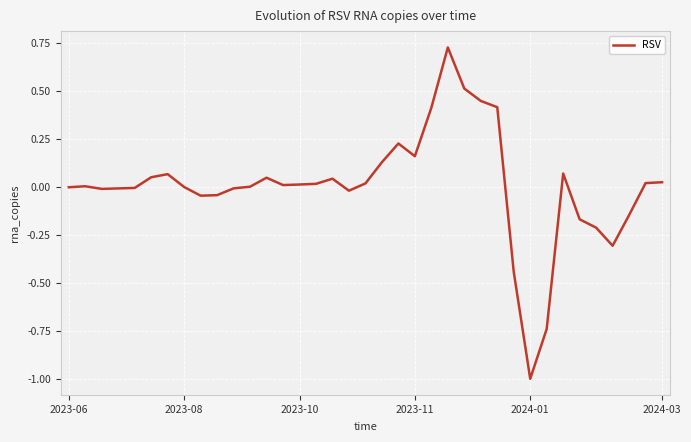

What is the difference between the maximum and minimum values?

1.7